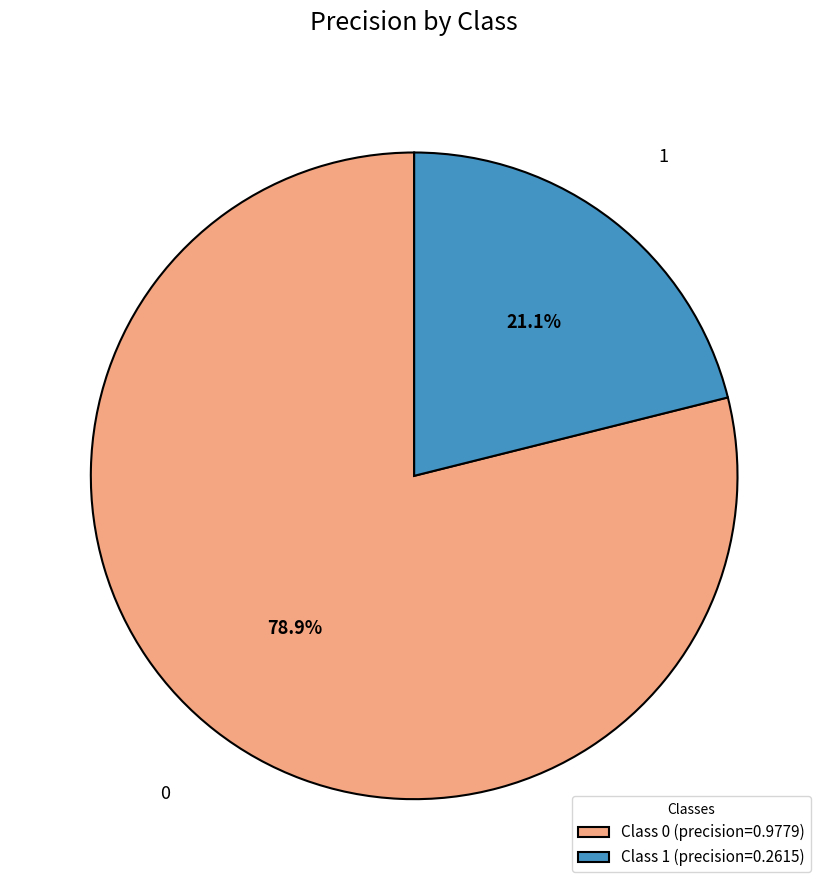

Is the sum of 1 and 0 greater than half?

Yes